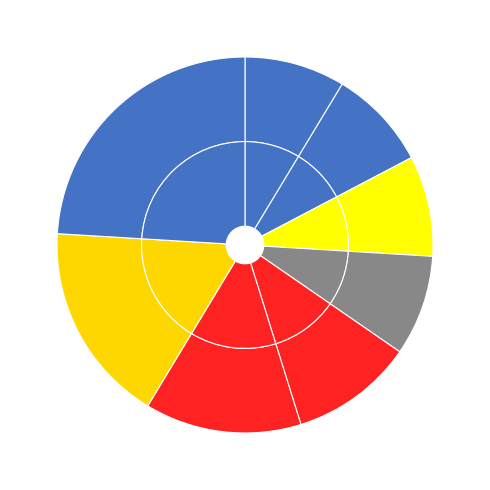

What is the ratio of the value at i8 to the value at i11?

0.4